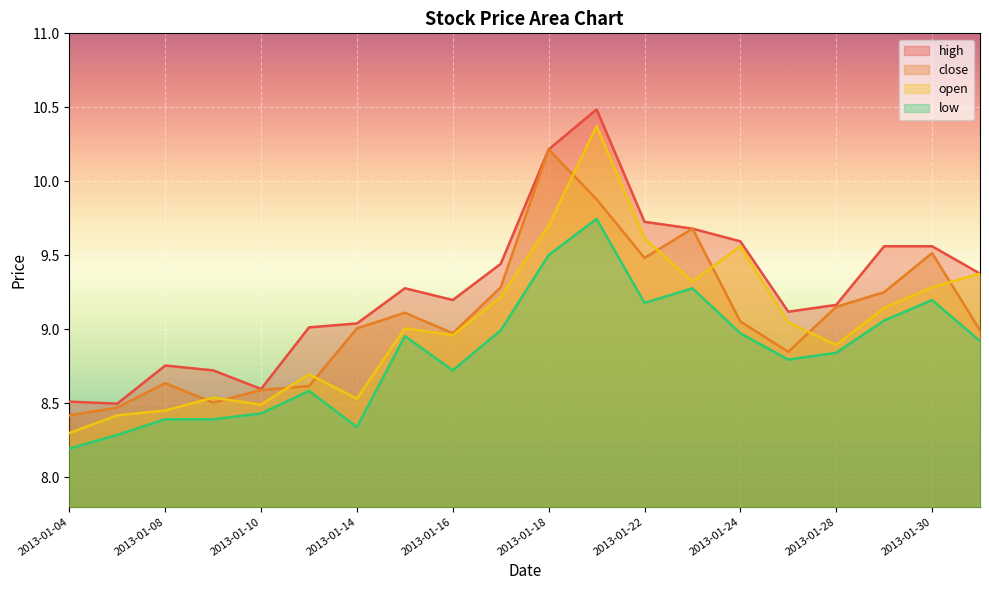

What is the greatest value displayed?

10.5